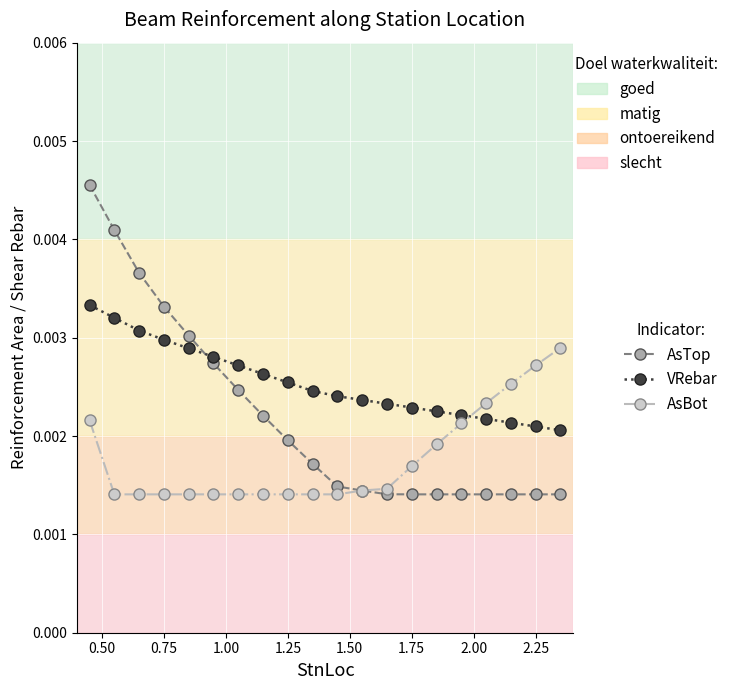

Does the chart have visible grid lines?

Yes